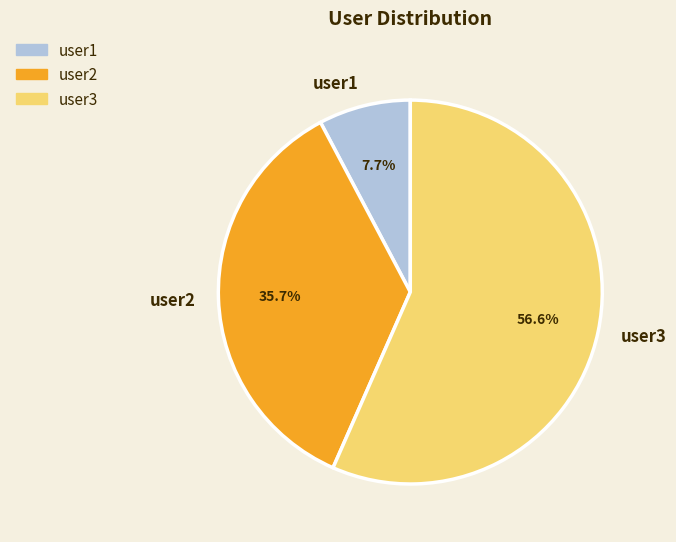

True or false: user2 accounts for 24% of the total.

False